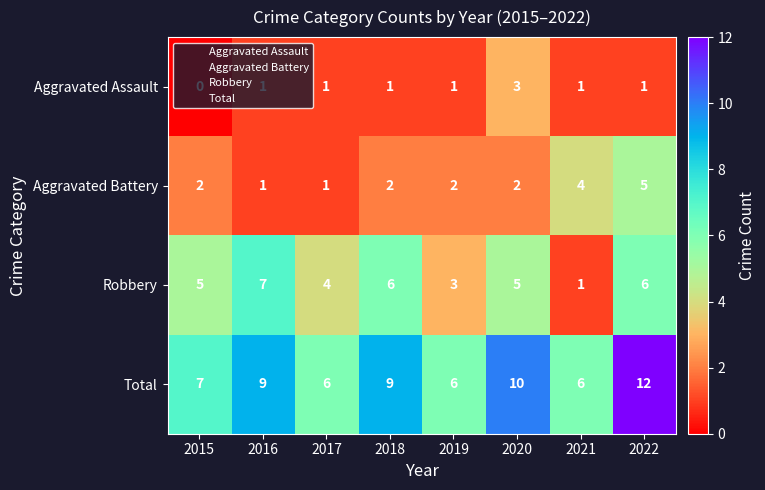

The Robbery series shows 2 at 2017. True or false?

False